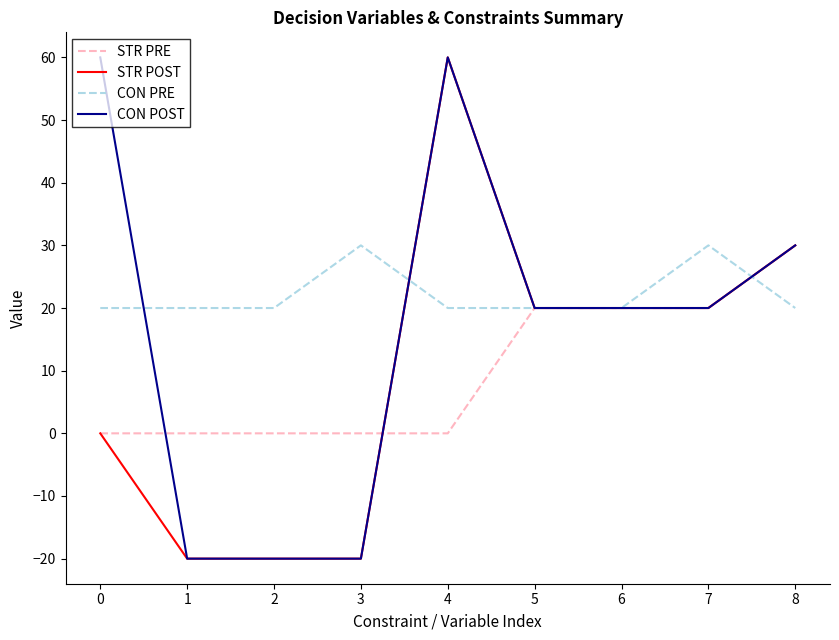

What is the sum of the CON POST values at 7 and 3?

0.0